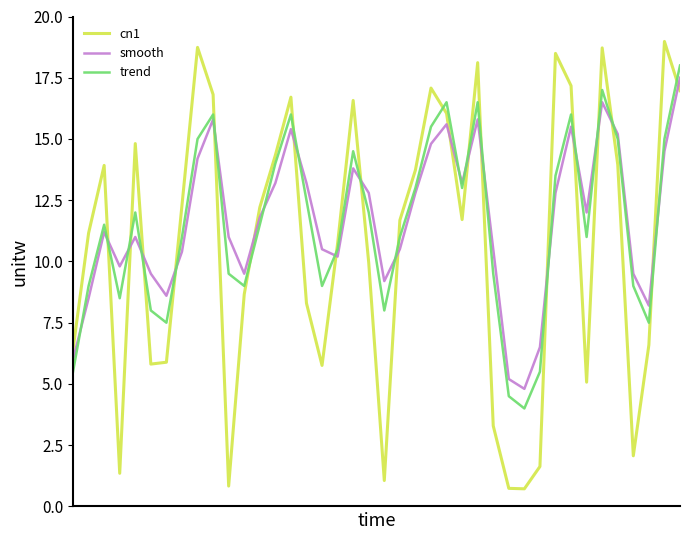

What is the highest value of the cn1 series?

19.0